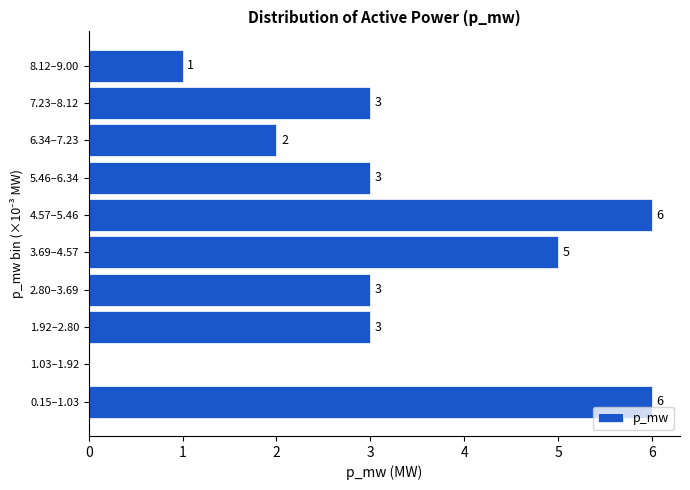

Reading bottom to top, what are all the values shown in this chart?

0.15–1.03=6	1.03–1.92=0	1.92–2.80=3	2.80–3.69=3	3.69–4.57=5	4.57–5.46=6	5.46–6.34=3	6.34–7.23=2	7.23–8.12=3	8.12–9.00=1